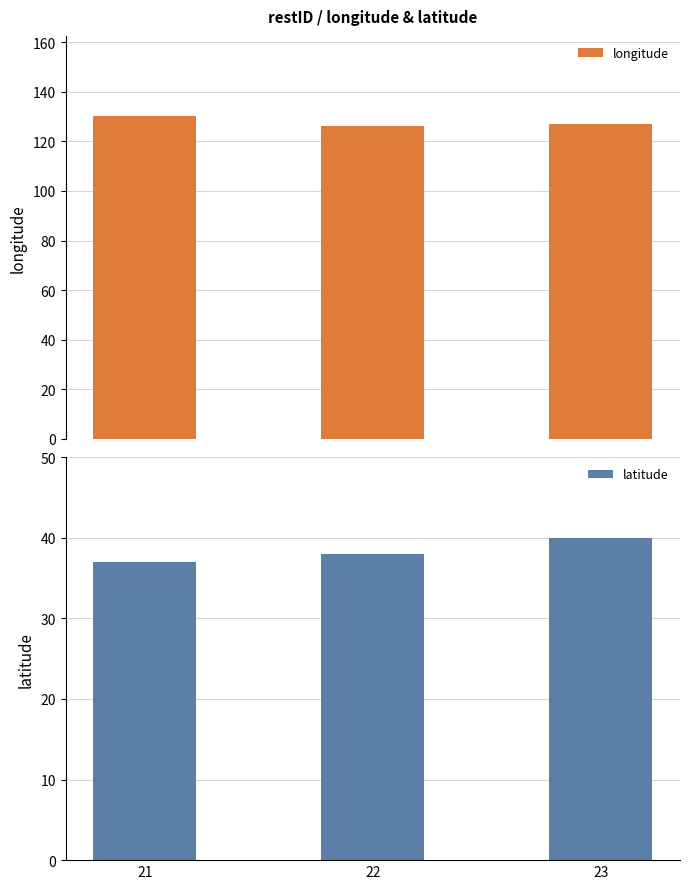

What is the value of the longitude bar at the 3rd from the left?

127